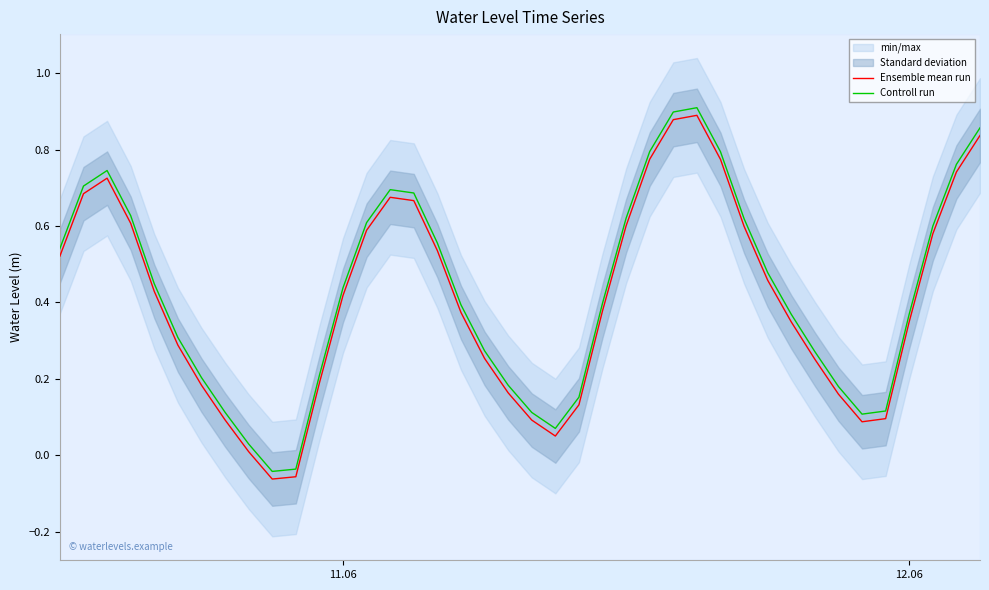

Rank the series by their maximum value, from lowest to highest.

Ensemble mean run, Controll run